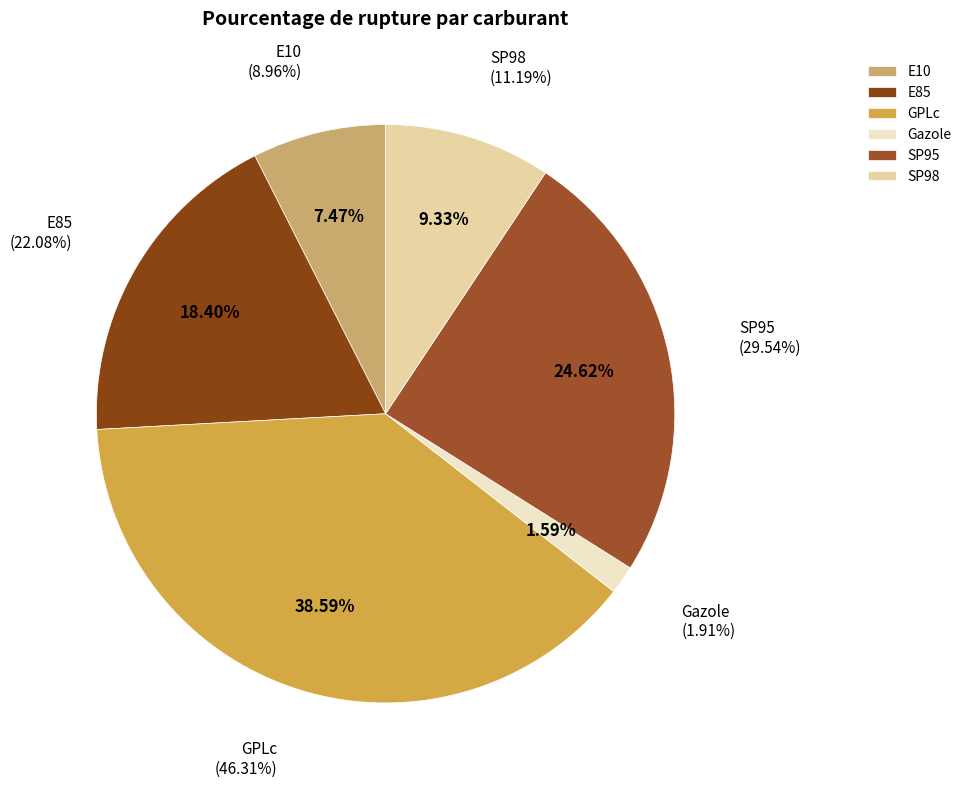

What is the change in value from Gazole to SP95?

+27.6